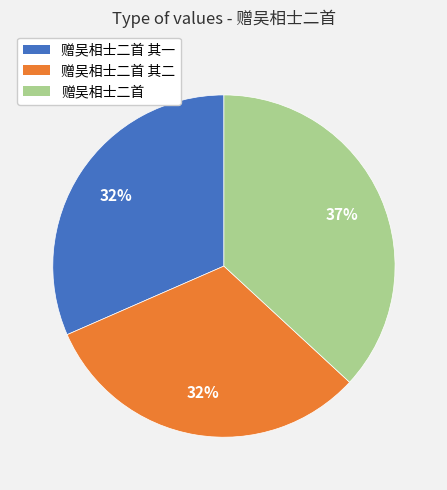

Do 赠吴相士二首 其一 and 赠吴相士二首 together represent more than half of the pie?

Yes